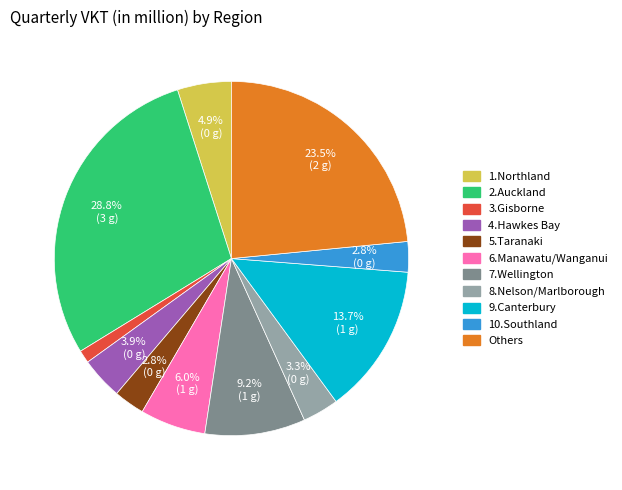

Which category has the smallest portion of the pie?

3.Gisborne